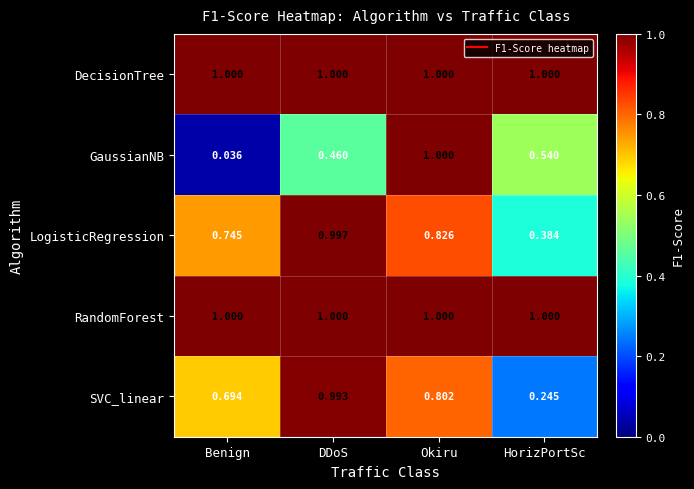

Which series has the widest spread of values?

GaussianNB